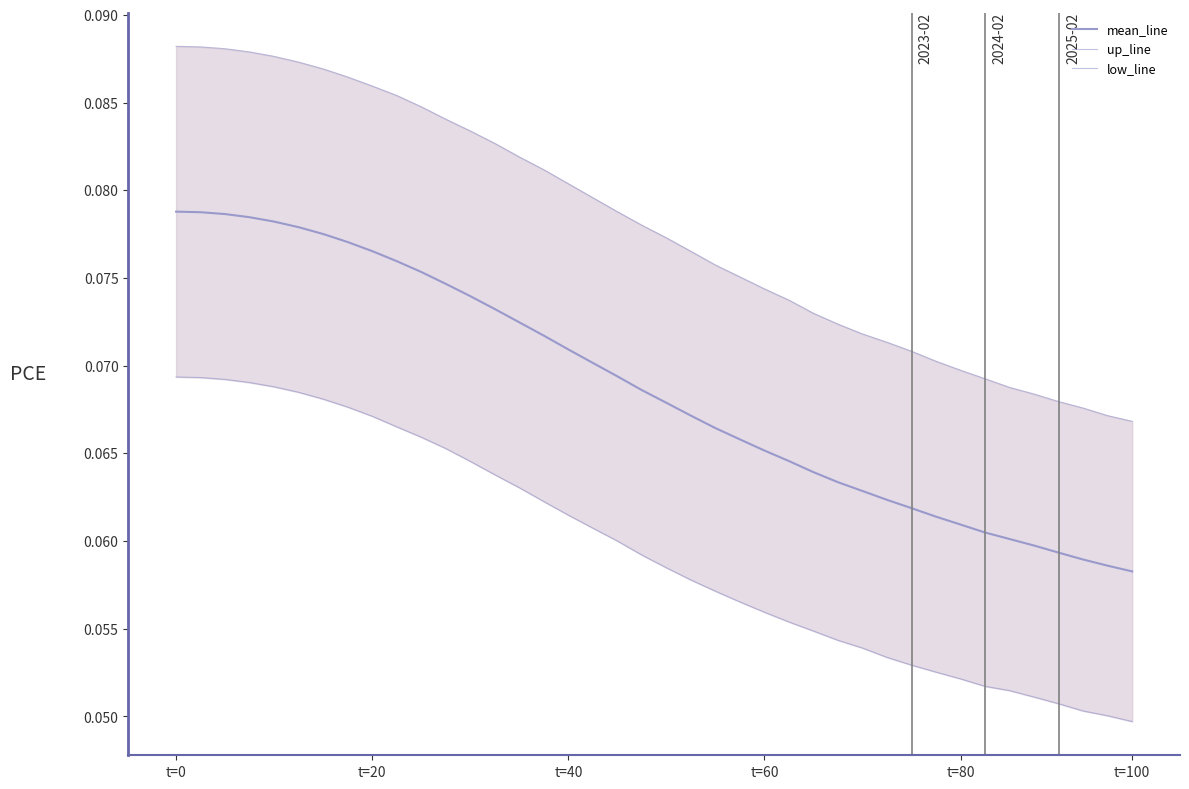

What is the average value of the mean_line series?

0.1